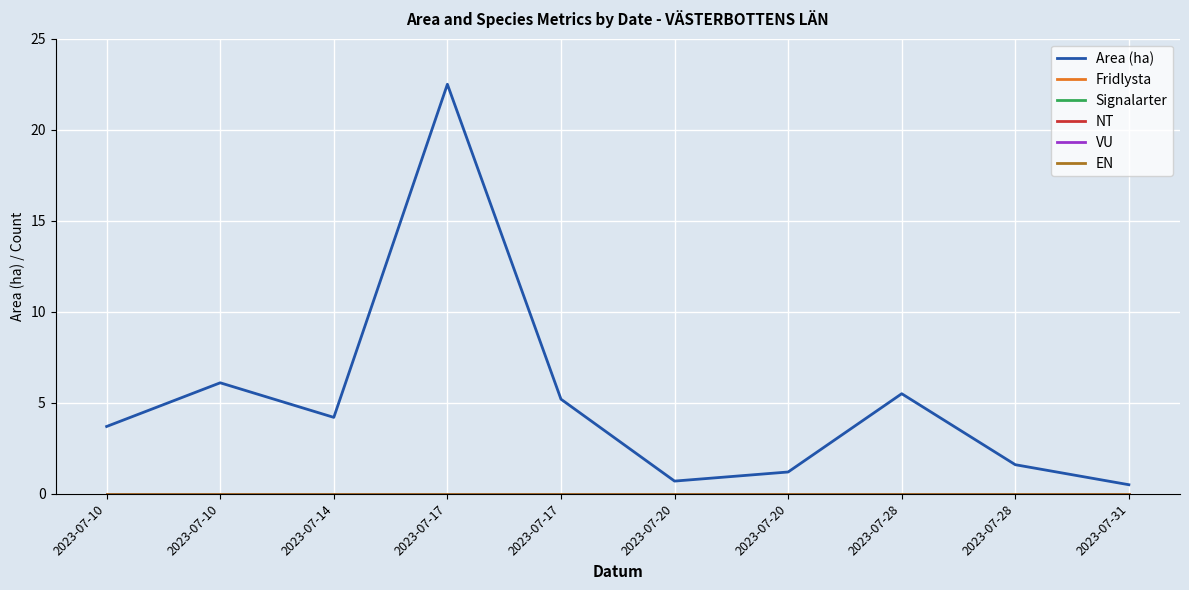

Does the chart have visible grid lines?

Yes